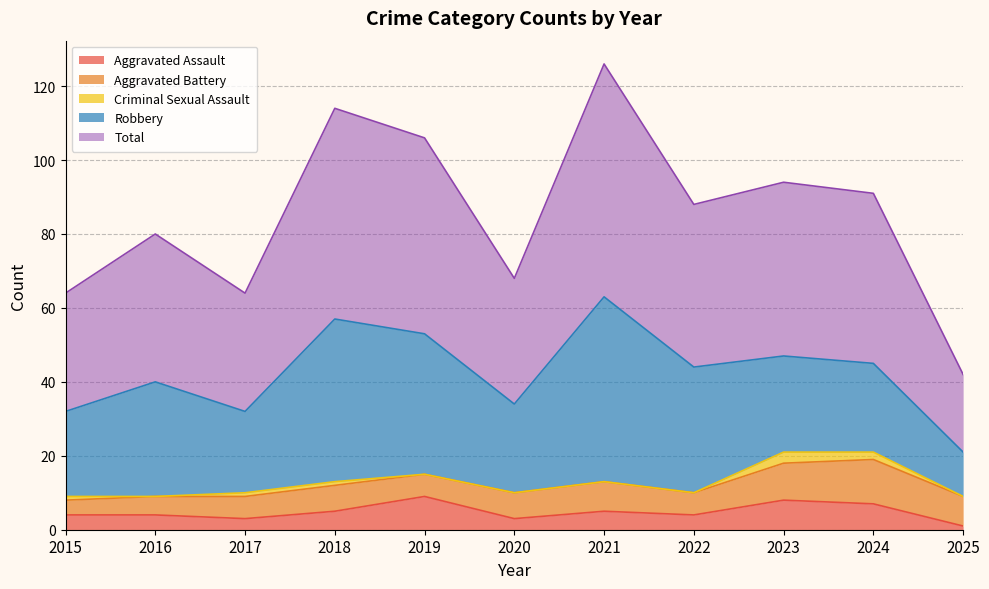

What is the difference between the second highest and minimum values in the Robbery series?

32